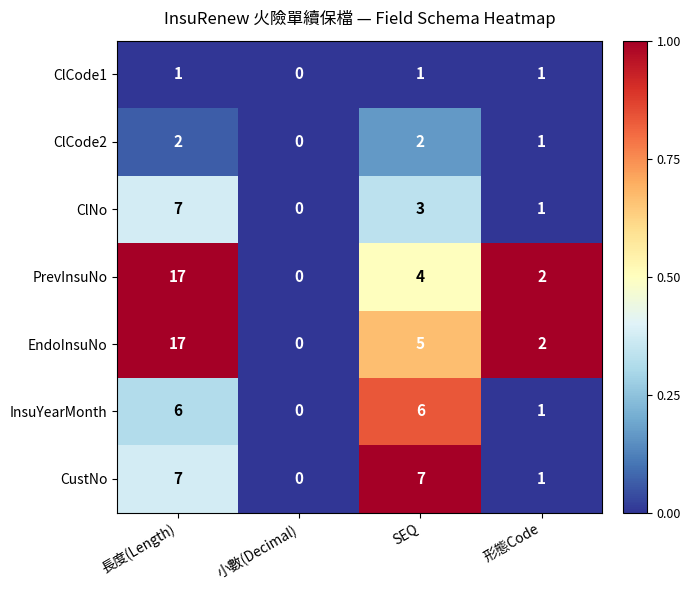

Reading right to left, list all the values displayed in this chart.

ClCode1: 1	1	0	1
ClCode2: 1	2	0	2
ClNo: 1	3	0	7
PrevInsuNo: 2	4	0	17
EndoInsuNo: 2	5	0	17
InsuYearMonth: 1	6	0	6
CustNo: 1	7	0	7